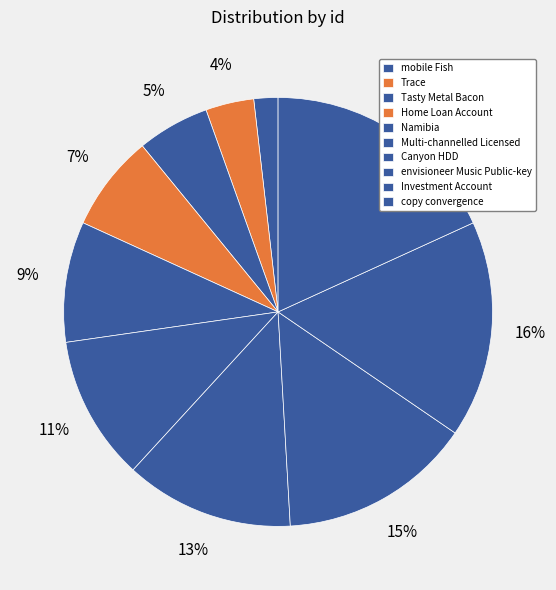

Count the number of slices in the pie.

10